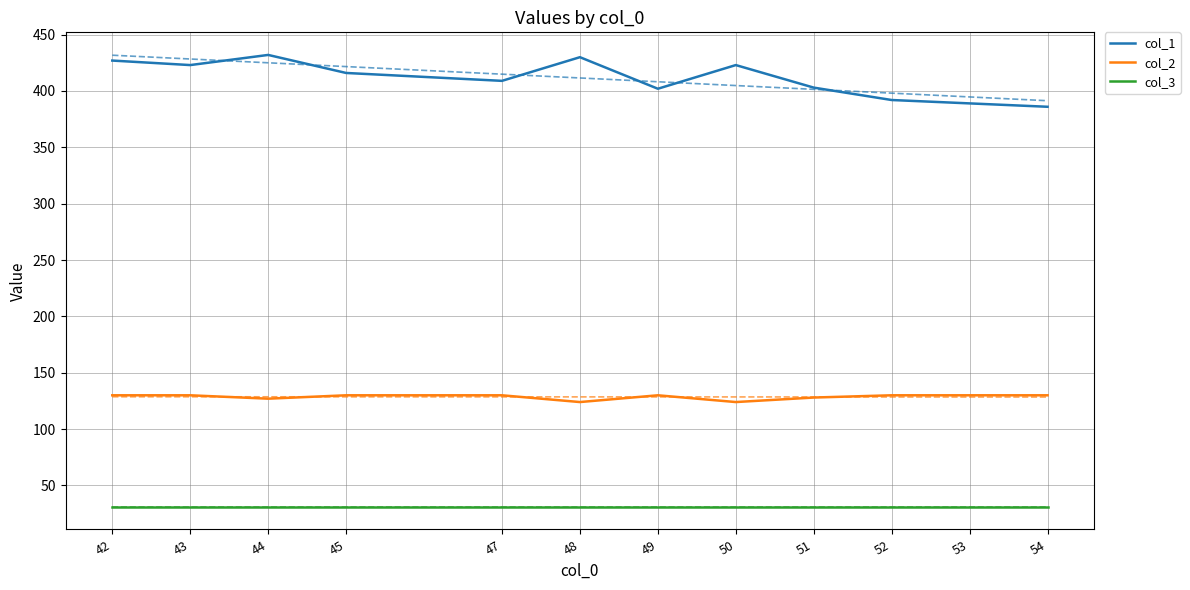

Which series changed the most between 50 and 53?

col_1